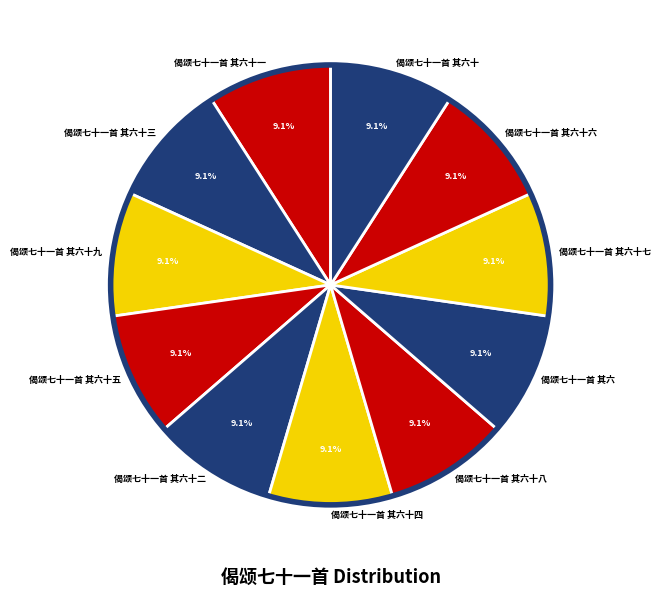

Is there a majority slice in this chart?

No